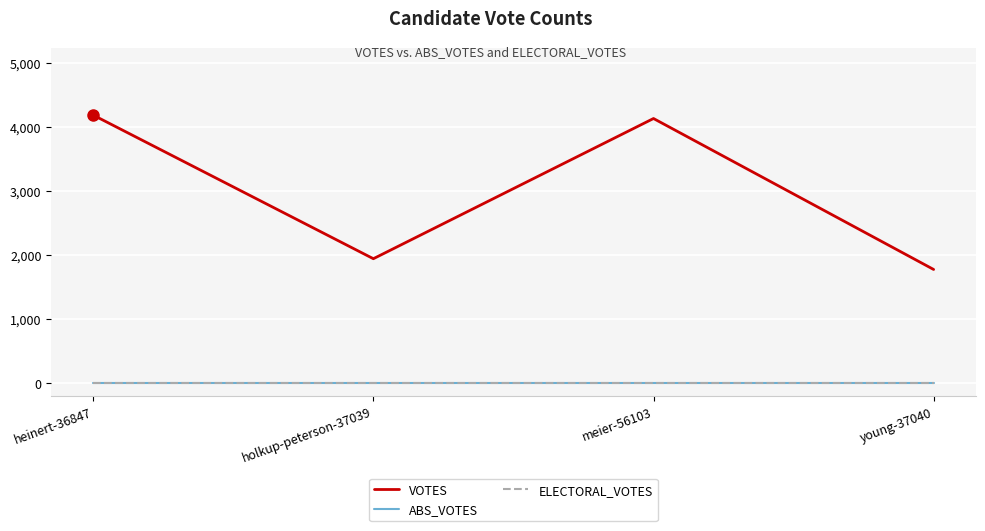

True or false: VOTES and ELECTORAL_VOTES intersect in this chart.

False